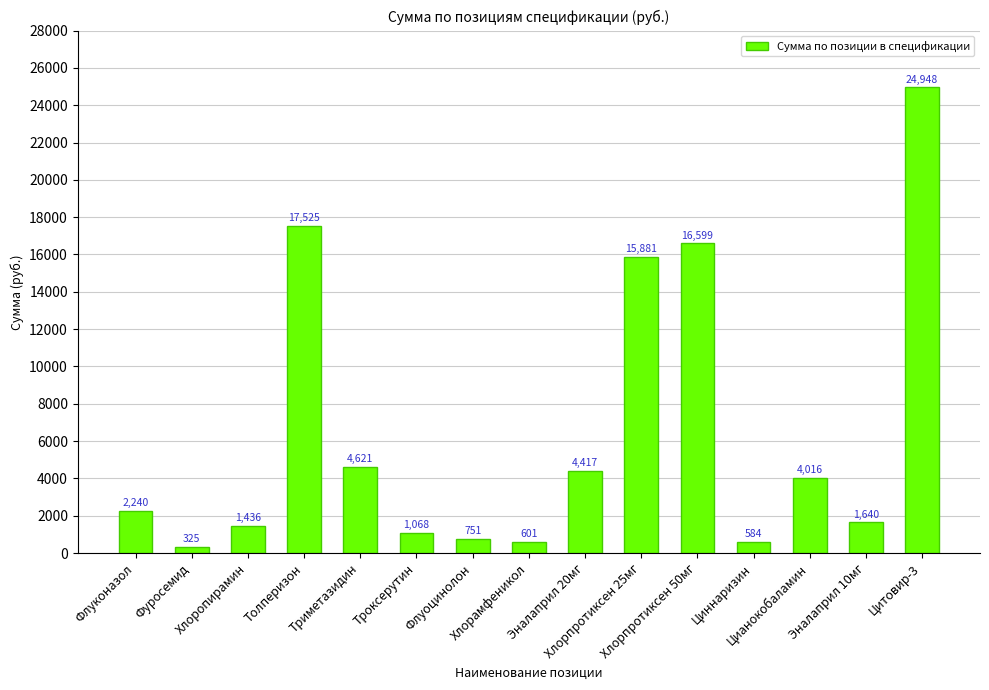

Is it true that the value at Хлорпротиксен 50мг is 5322.5?

False